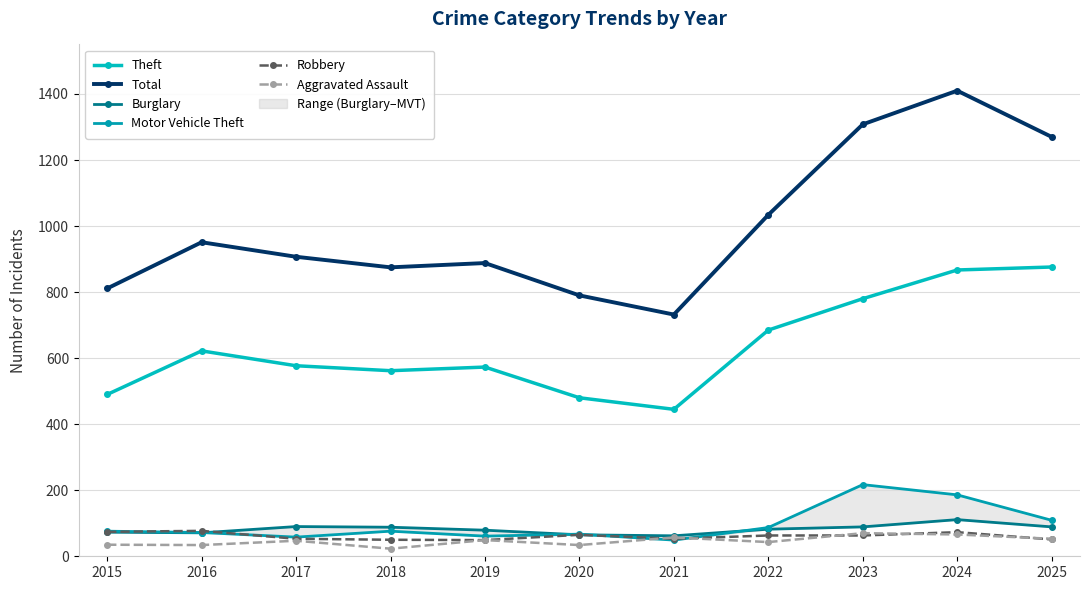

How many data points in Burglary are above 82?

5